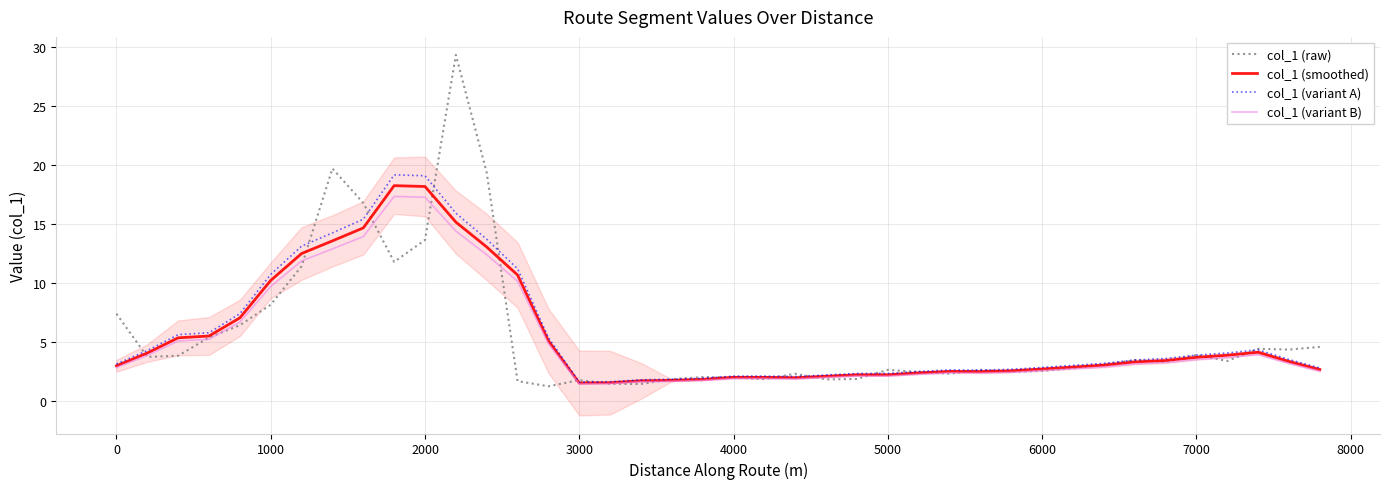

Rank the series by their average value, from highest to lowest.

col_1 (variant A), col_1 (raw), col_1 (smoothed), col_1 (variant B)